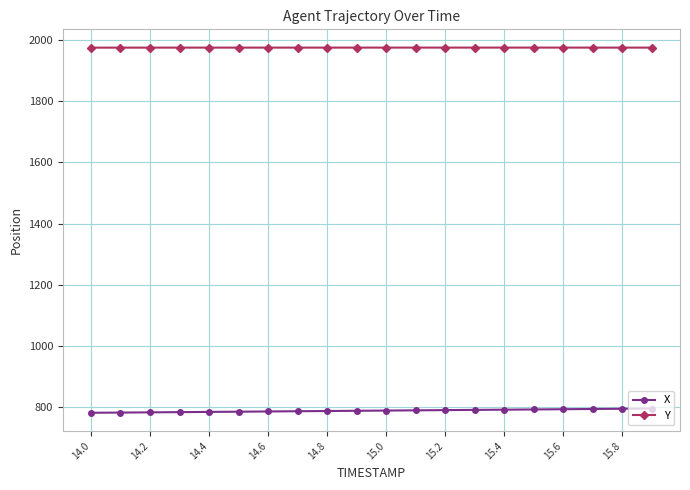

Which series has the largest total across all categories?

Y